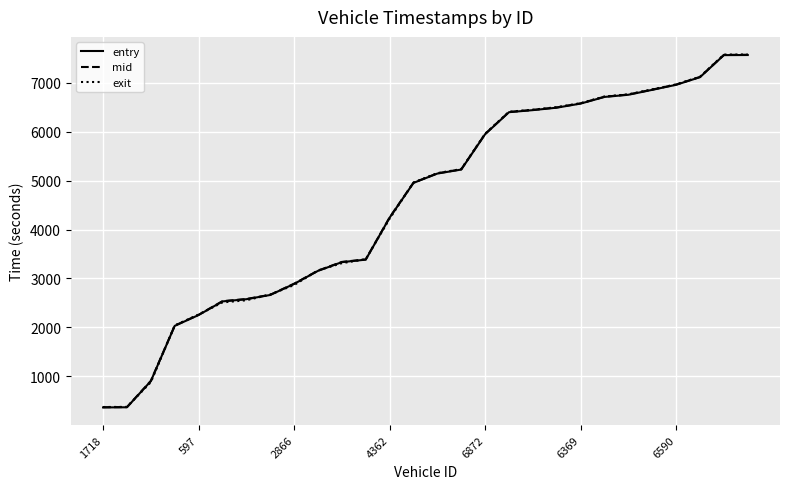

Which series has the widest spread of values?

exit